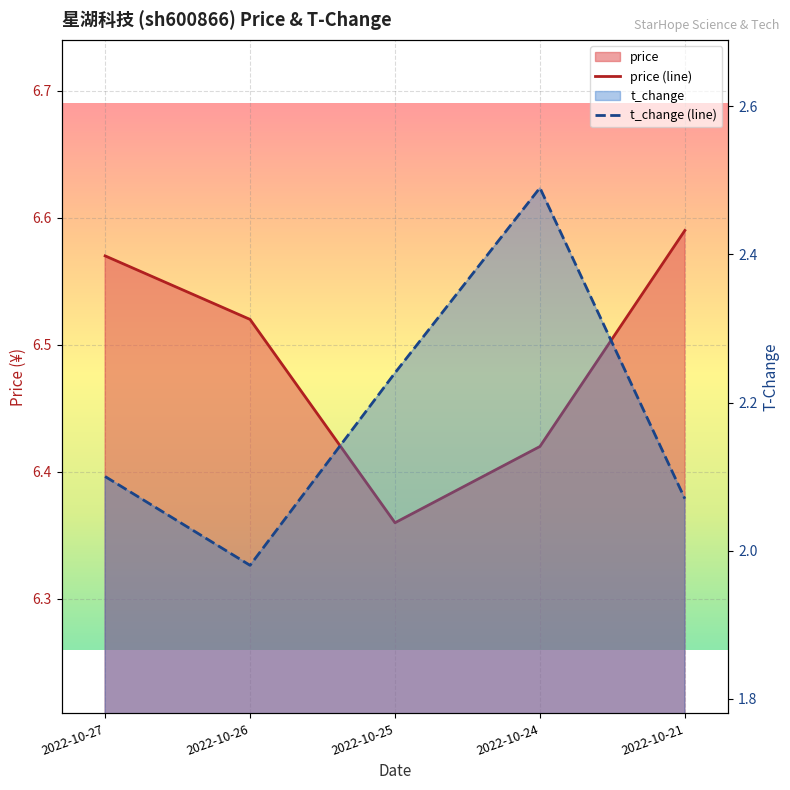

Which series has the largest range (max minus min)?

t_change